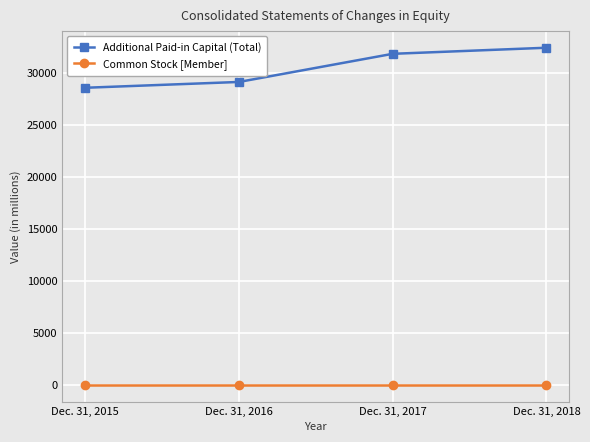

At Dec. 31, 2016, list the series in order from largest to smallest.

Additional Paid-in Capital (Total), Common Stock [Member]